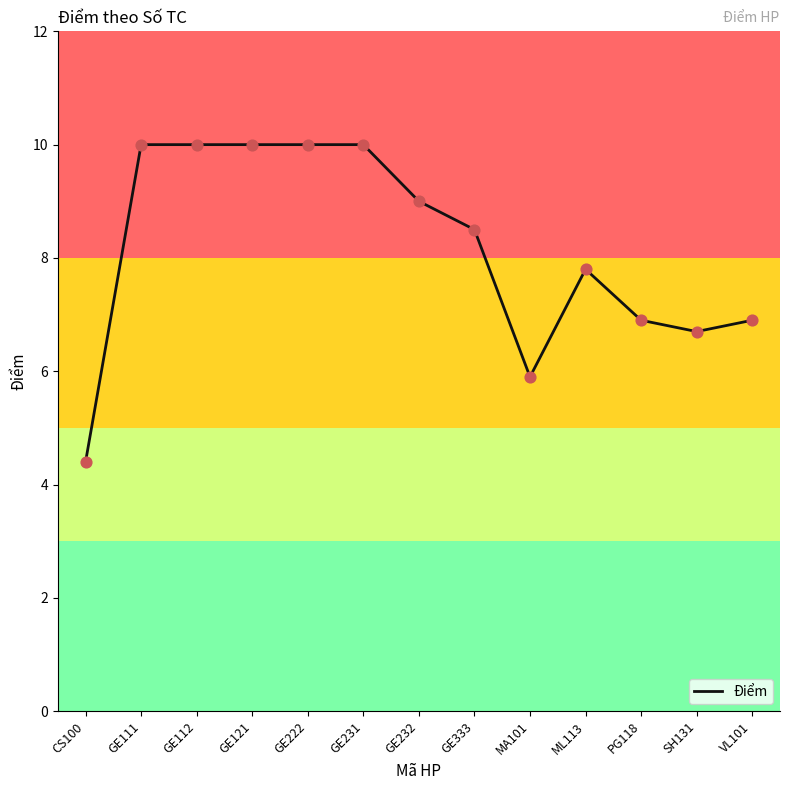

Approximately how many times larger is the value at ML113 compared to CS100?

1.8